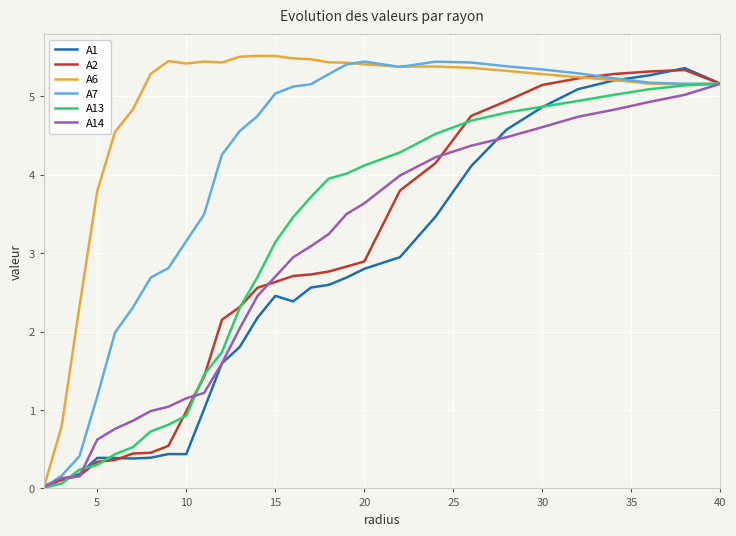

Does the chart have visible grid lines?

Yes